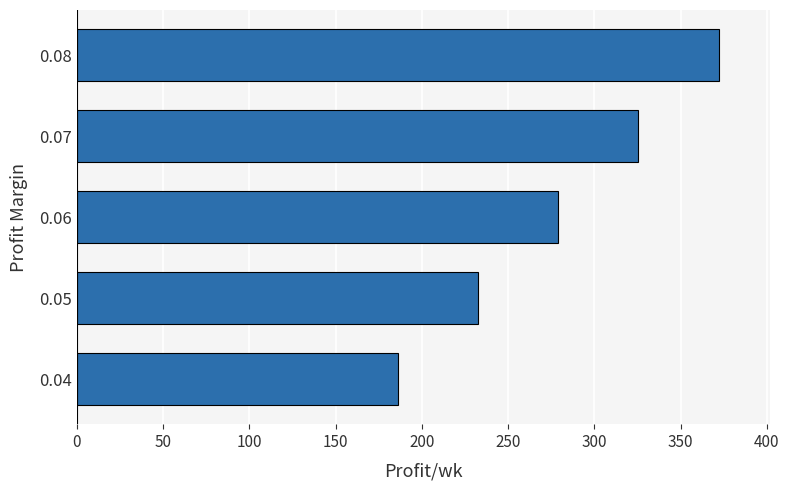

What is the difference between the values at 0.04 and 0.06?

93.0